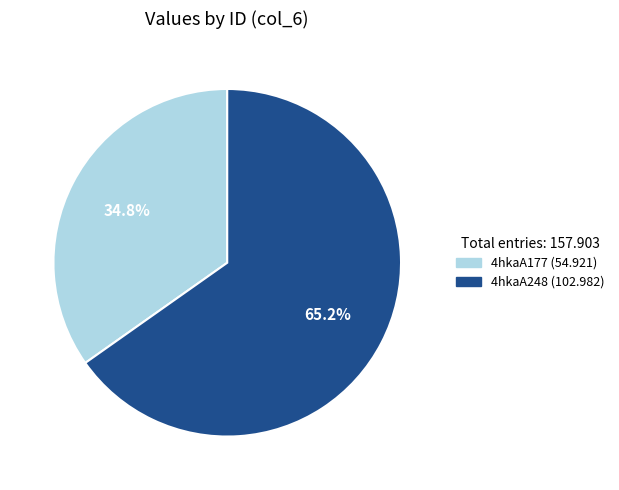

What percentage is NOT represented by 4hkaA177?

65.2%